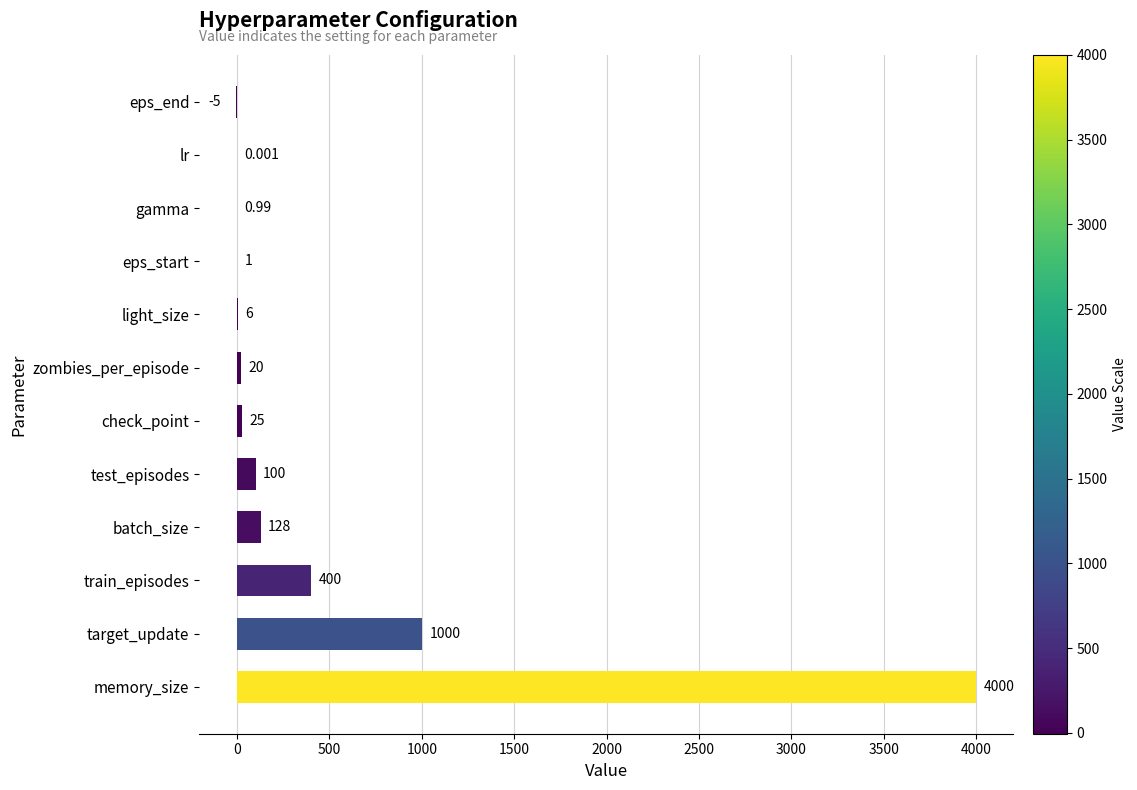

How many positive values are there?

11